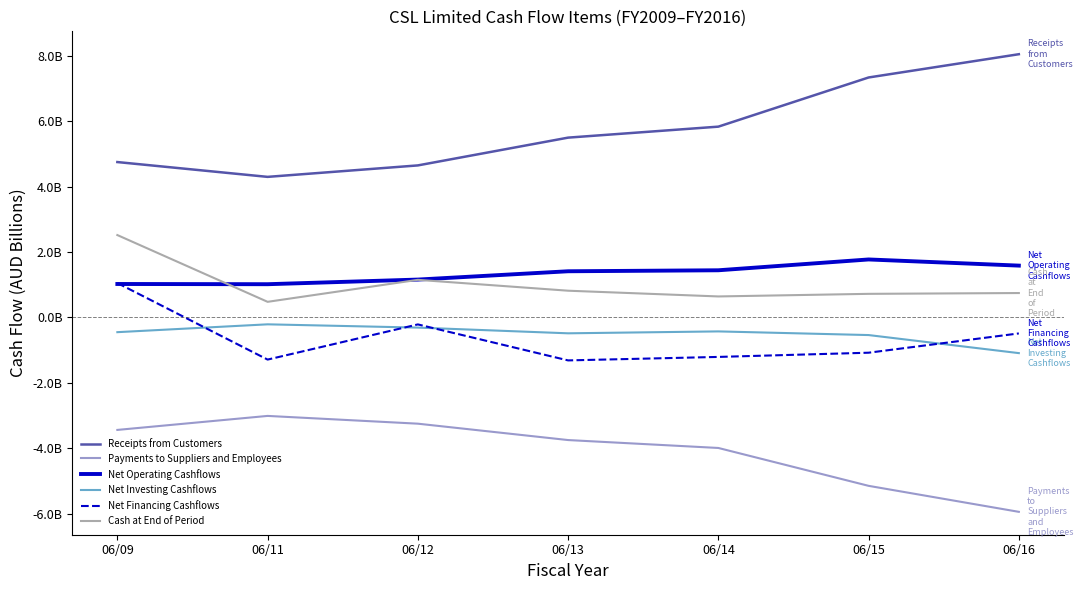

What is the difference between the highest and lowest values at 06/15?

12.5